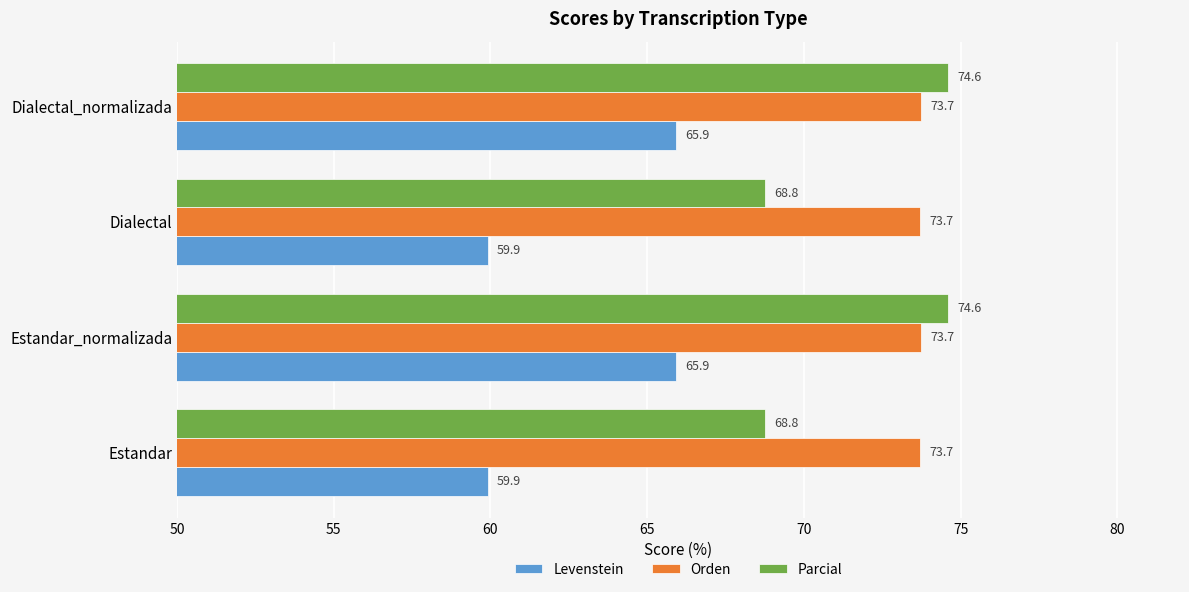

What is the difference between the highest and lowest values at Dialectal?

13.8